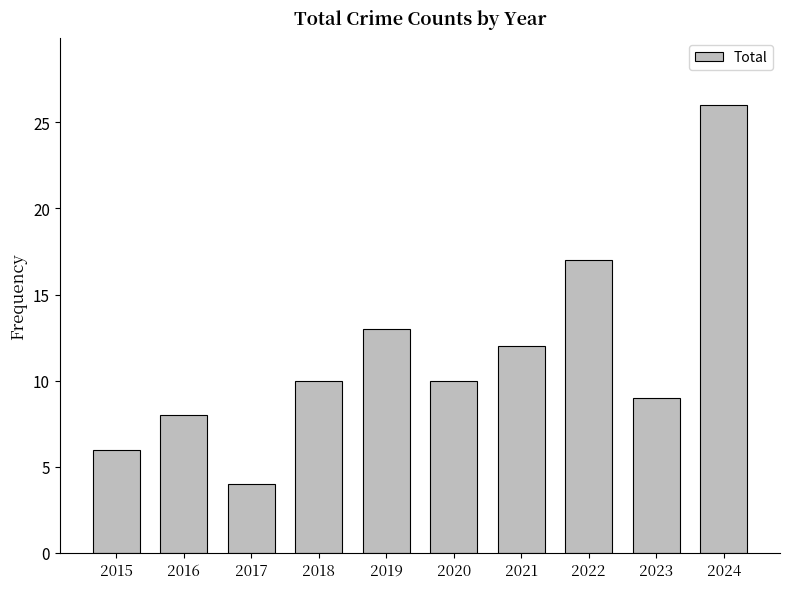

The value at 2019 is 9. True or false?

False